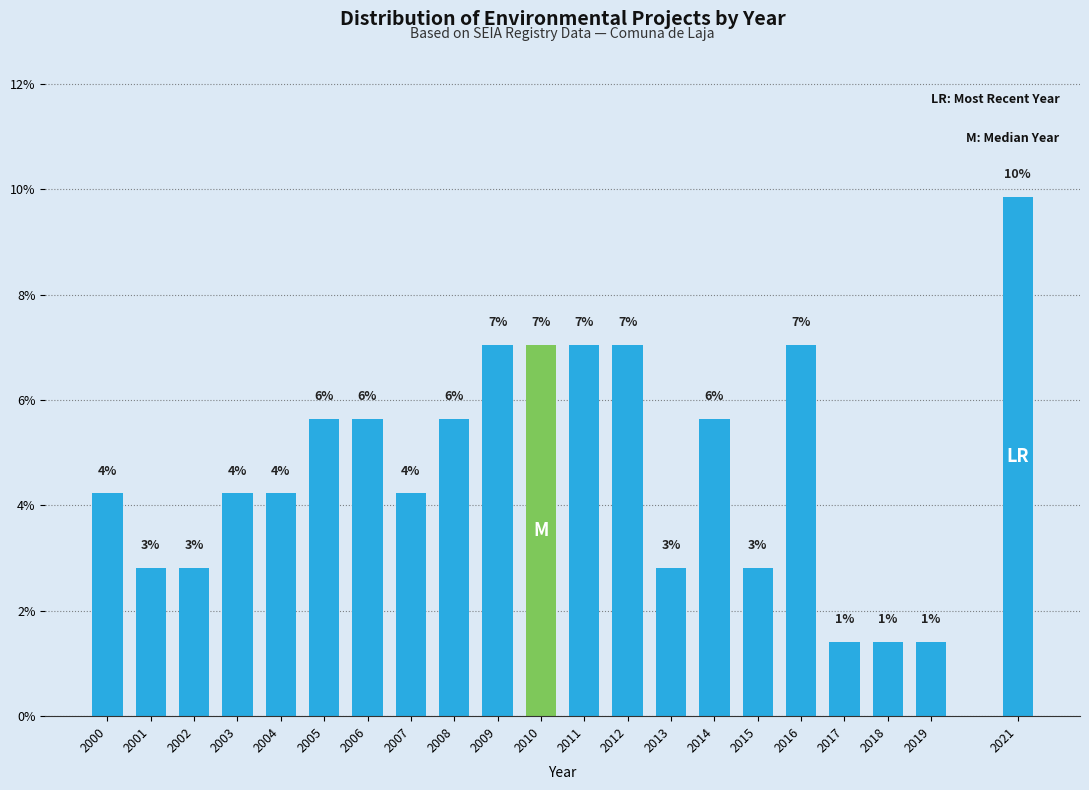

How many bars are there in total?

21